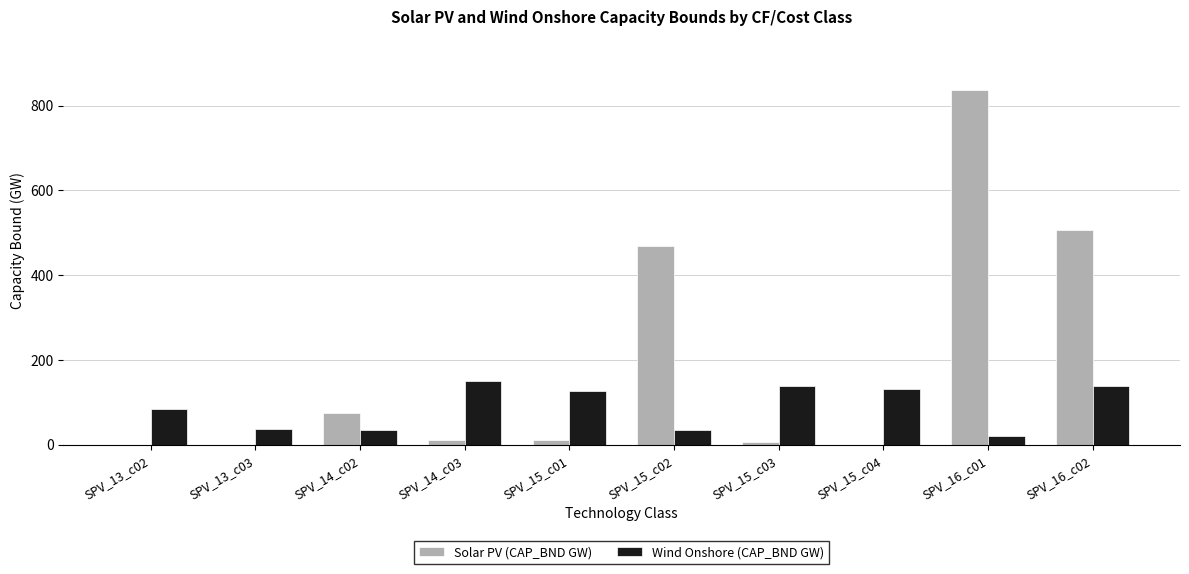

How many groups of bars are there?

10